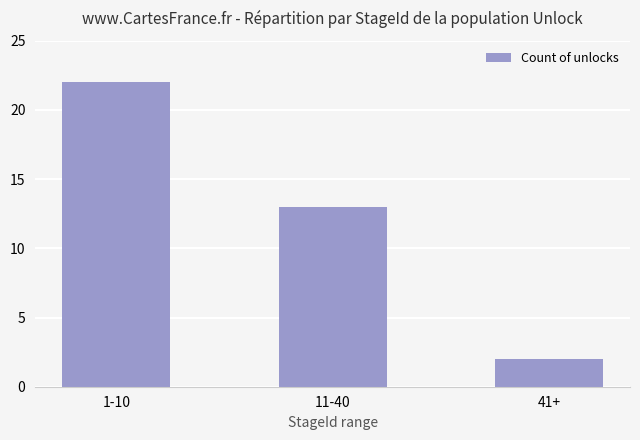

What position from the left is 41+?

3